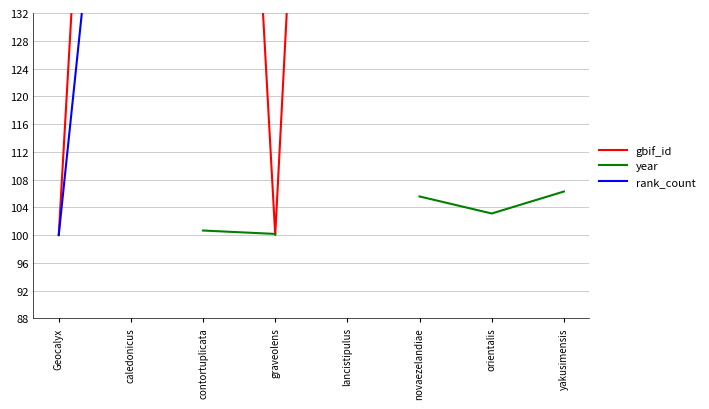

What are all the series names shown in the legend?

gbif_id, year, rank_count